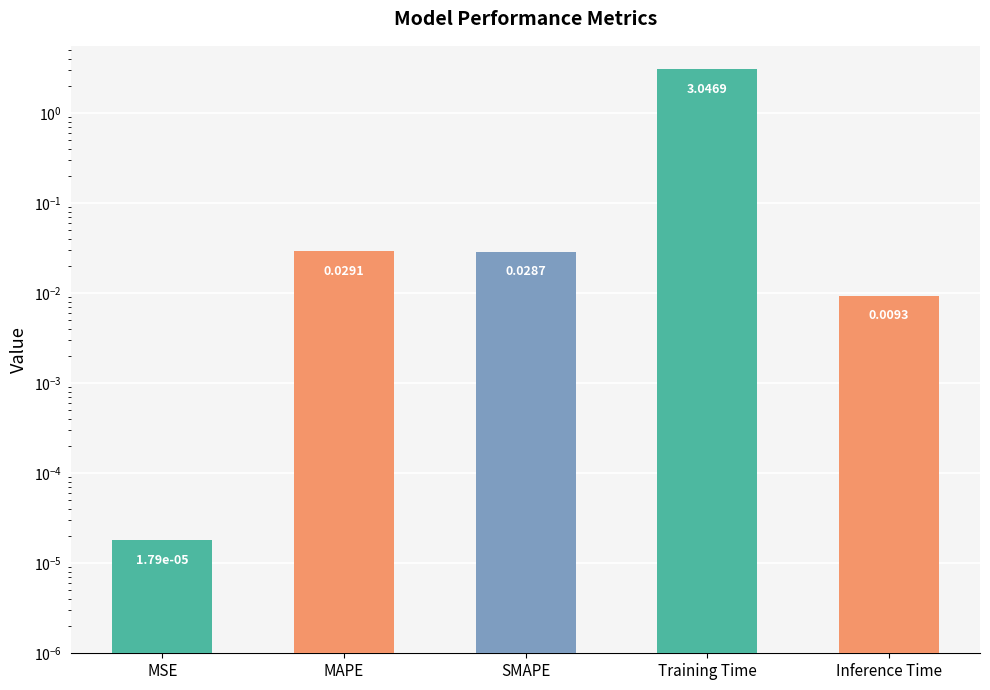

Rank the categories by value from highest to lowest.

Training Time, MAPE, SMAPE, Inference Time, MSE